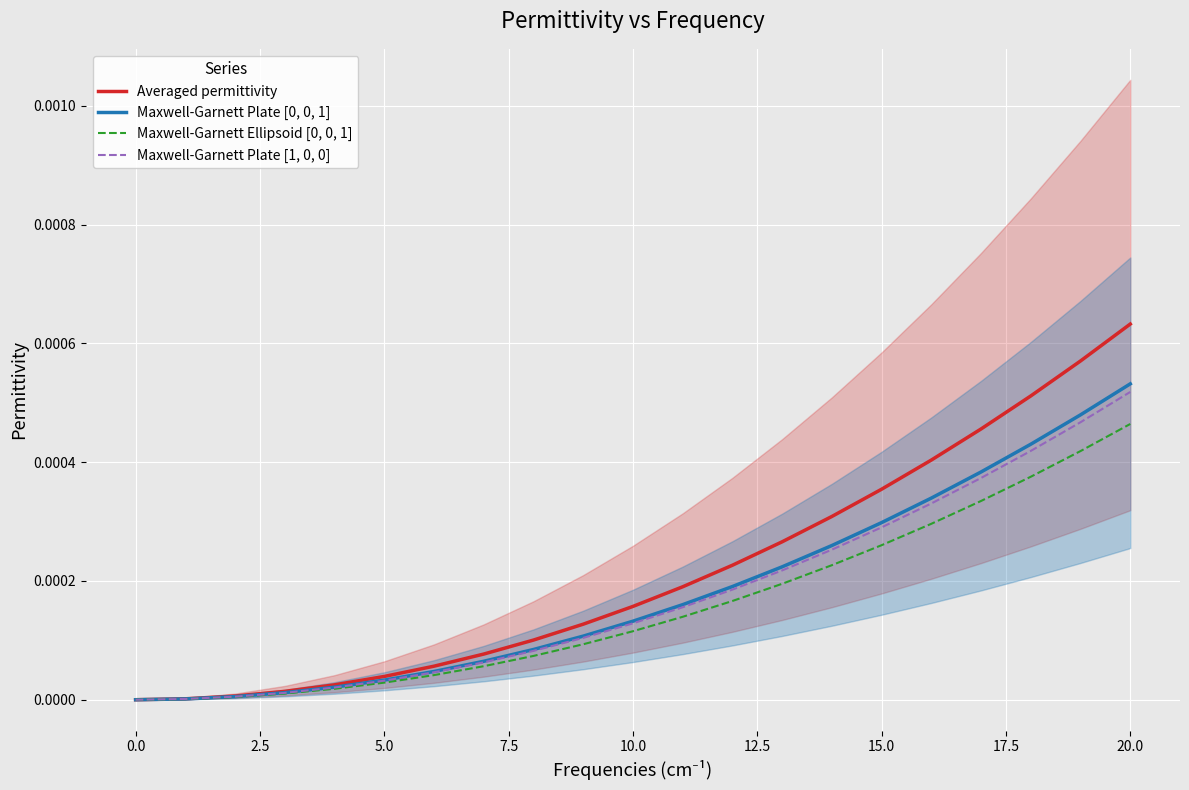

Is the value of Maxwell-Garnett Plate [0, 0, 1] at 5.0 greater than the value of Maxwell-Garnett Ellipsoid [0, 0, 1] at 15.0?

No